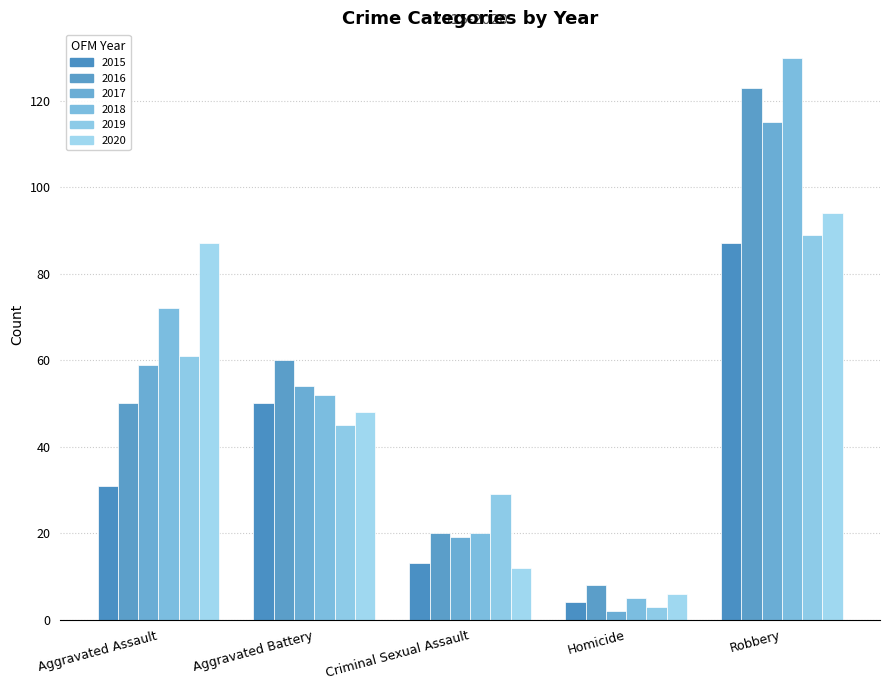

Which label corresponds to the largest value in the chart?

Robbery